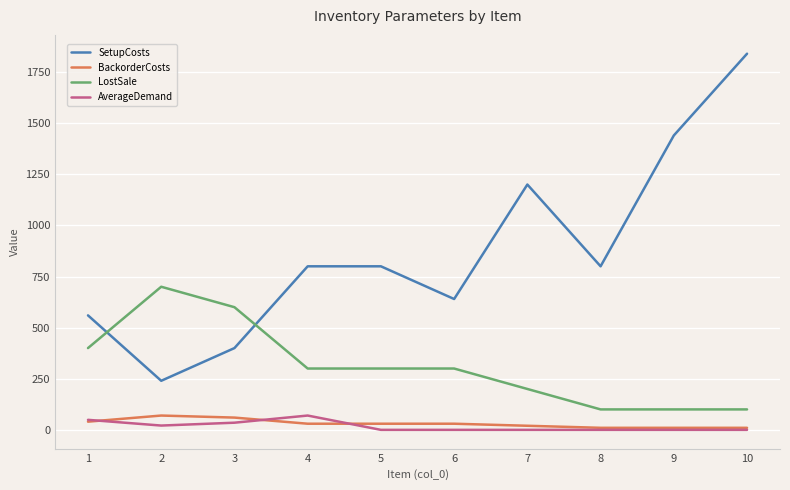

What is the total value across all series at 4?

1200